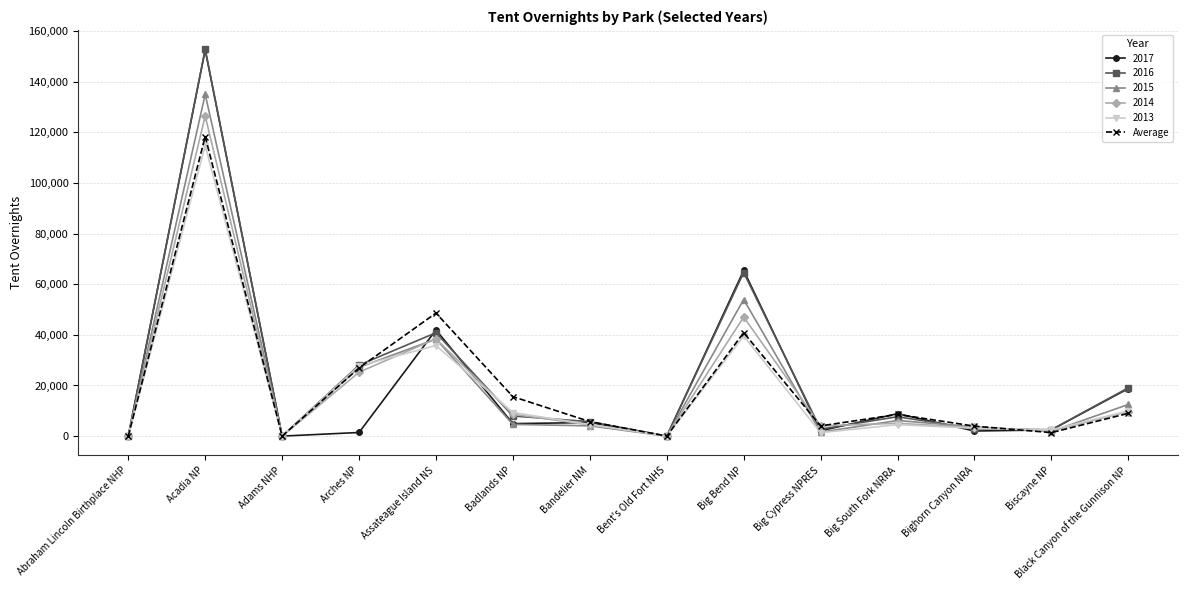

How many data points does each series have?

14